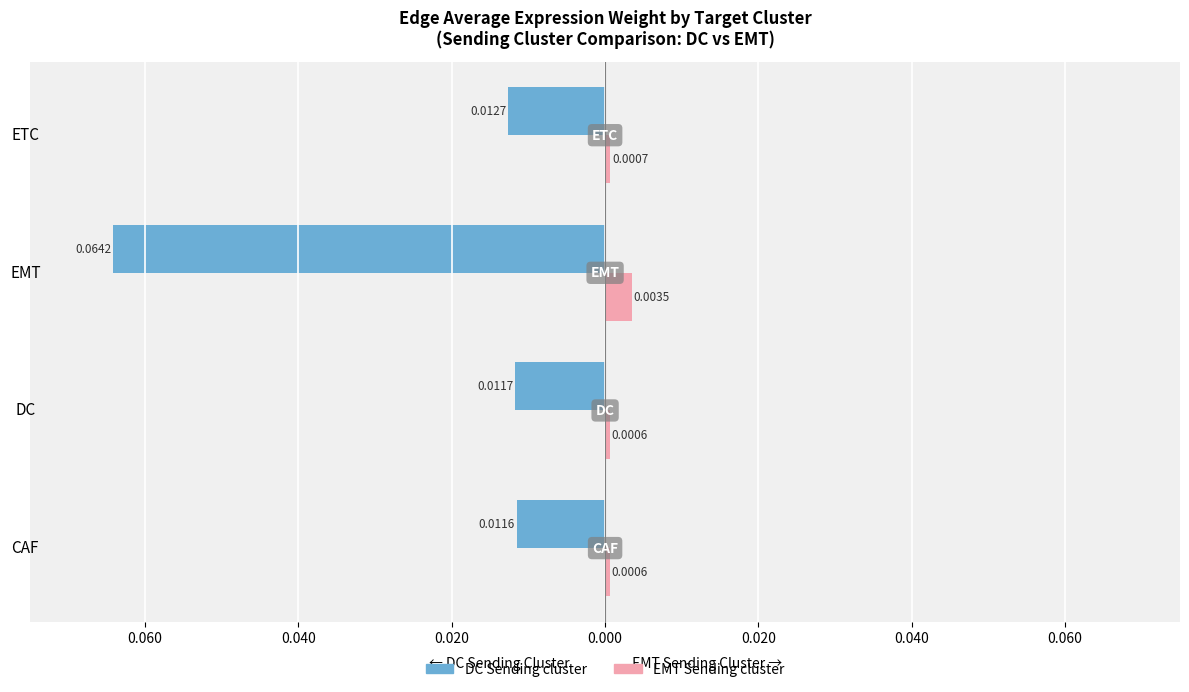

What are all the series names shown in the legend?

DC Sending cluster, EMT Sending cluster